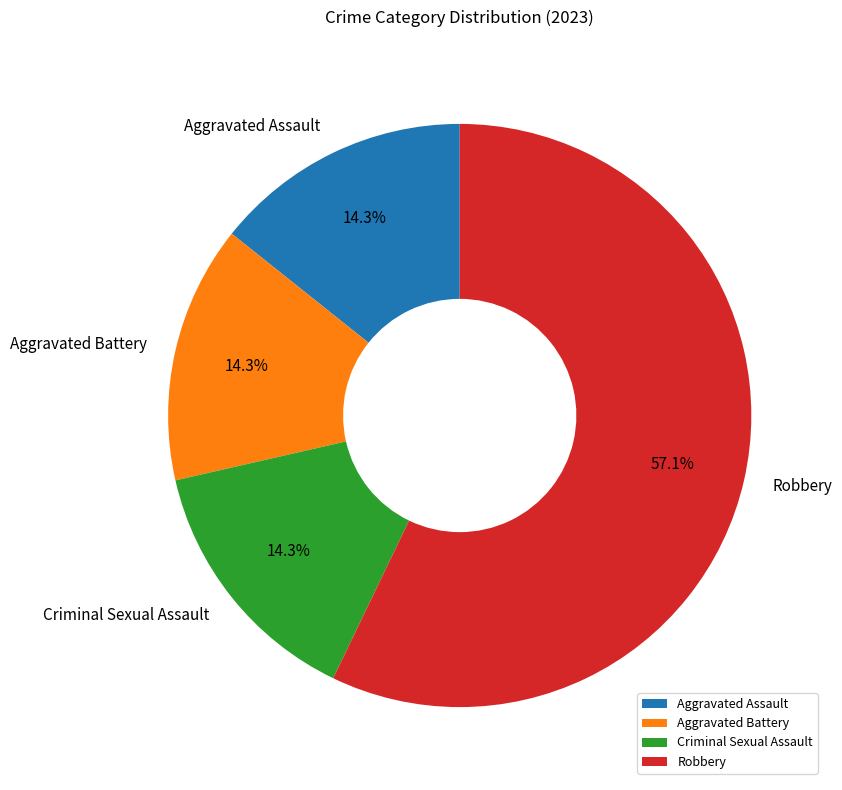

How many slices are in this pie chart?

4